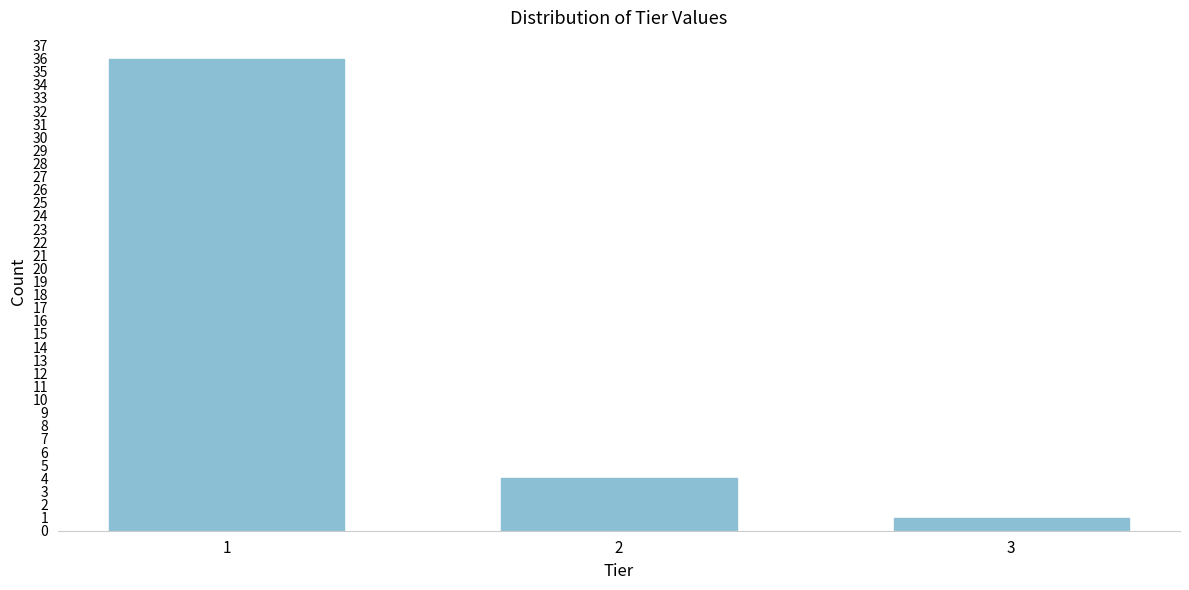

Reading left to right, extract all data points from this chart.

36	4	1